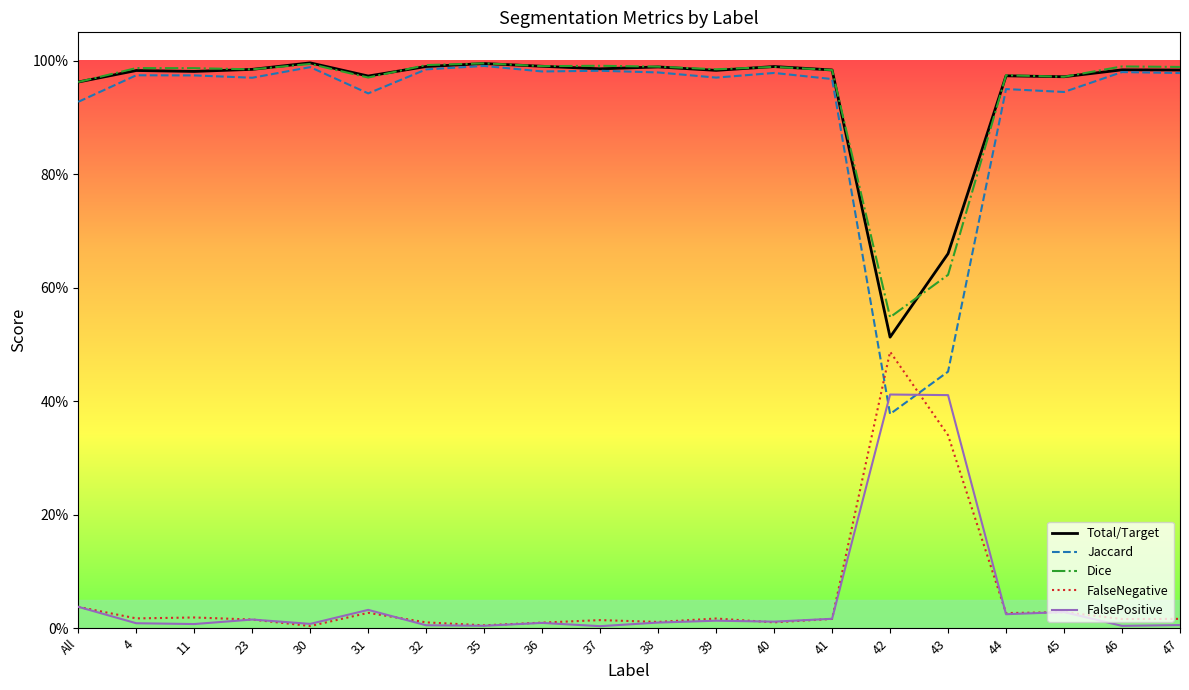

Rank the categories by Jaccard value from highest to lowest.

35, 30, 32, 37, 36, 46, 38, 40, 47, 4, 11, 39, 23, 41, 44, 45, 31, All, 43, 42